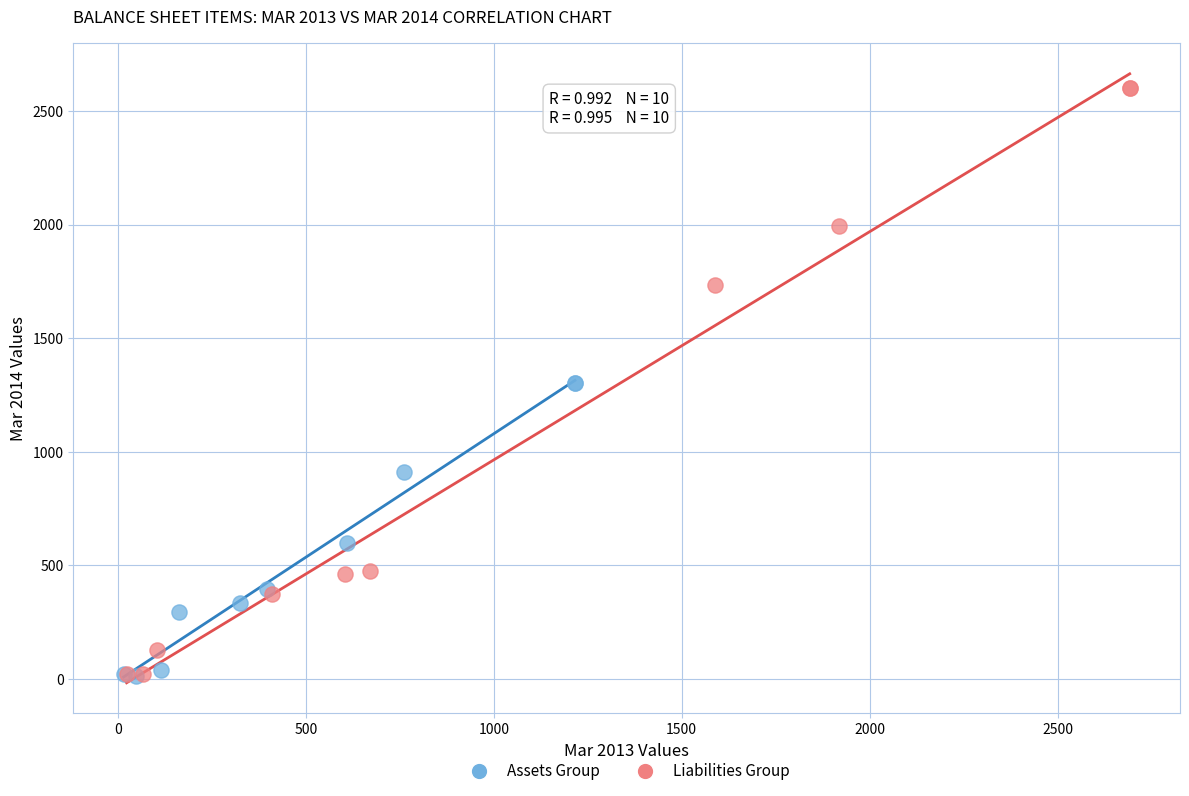

Which series contains the highest Y value?

Liabilities Group